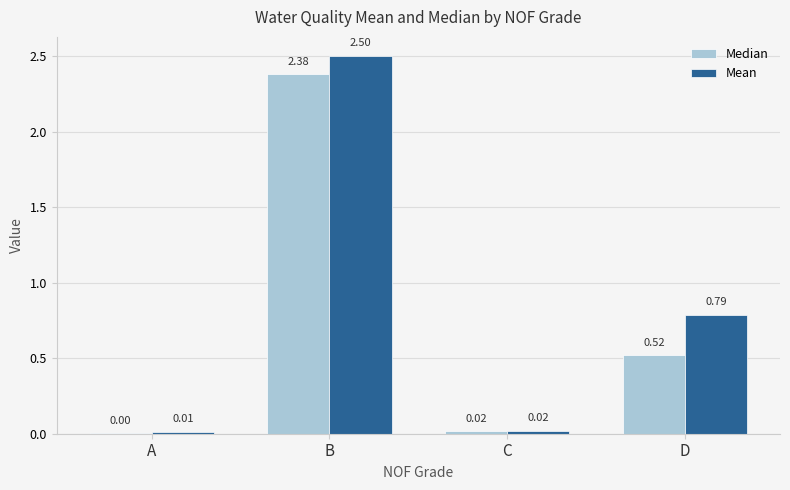

Which series has the widest spread of values?

Mean